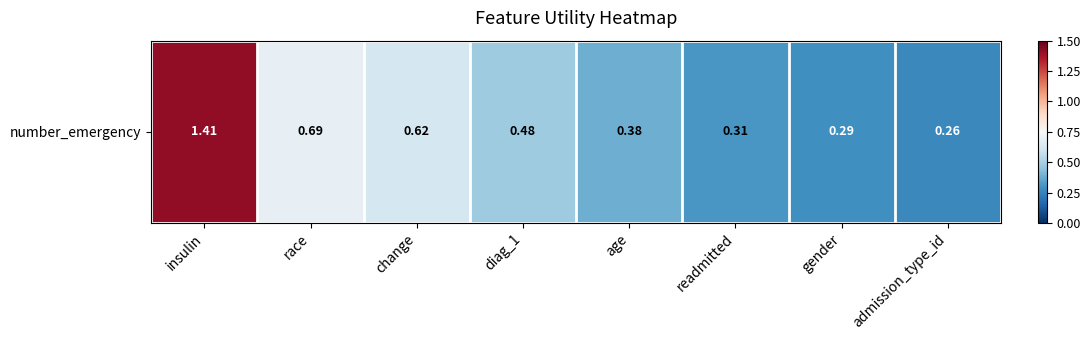

Reading right to left, extract all data points from this chart.

0.3	0.3	0.3	0.4	0.5	0.6	0.7	1.4